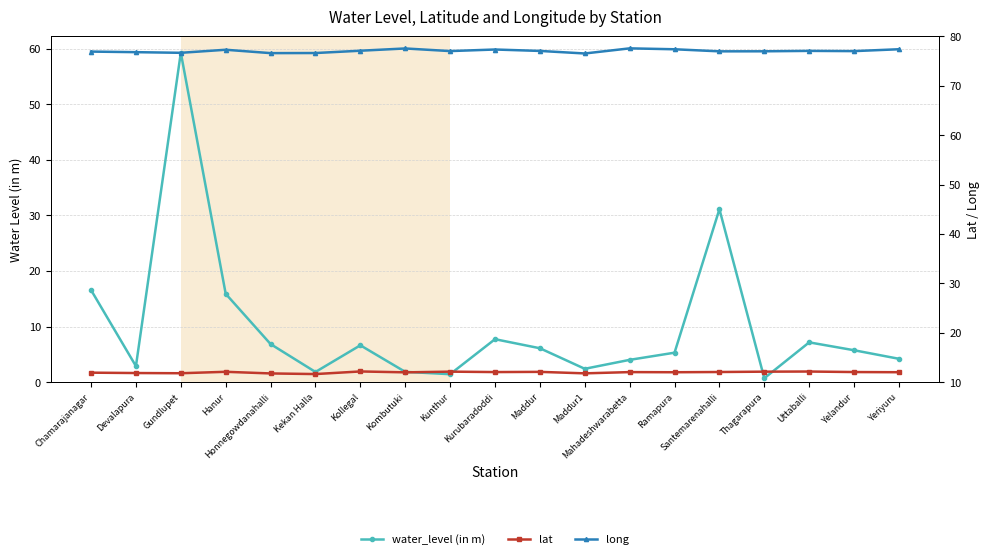

Reading left to right, what are all the values shown in this chart?

water_level (in m): Chamarajanagar=16.6	Devalapura=2.9	Gundlupet=59.3	Hanur=15.9	Honnegowdanahalli=6.8	Kekan Halla=1.8	Kollegal=6.6	Kombutuki=1.9	Kunthur=1.4	Kurubaradoddi=7.7	Maddur=6.1	Maddur1=2.4	Mahadeshwarabetta=4.0	Ramapura=5.3	Santemarenahalli=31.1	Thagarapura=0.7	Uttaballi=7.2	Yelandur=5.7	Yeriyuru=4.2
lat: Chamarajanagar=11.9	Devalapura=11.8	Gundlupet=11.8	Hanur=12.1	Honnegowdanahalli=11.8	Kekan Halla=11.6	Kollegal=12.2	Kombutuki=12.0	Kunthur=12.1	Kurubaradoddi=12.0	Maddur=12.1	Maddur1=11.8	Mahadeshwarabetta=12.0	Ramapura=12.0	Santemarenahalli=12.1	Thagarapura=12.1	Uttaballi=12.1	Yelandur=12.0	Yeriyuru=12.0
long: Chamarajanagar=76.9	Devalapura=76.8	Gundlupet=76.7	Hanur=77.3	Honnegowdanahalli=76.6	Kekan Halla=76.6	Kollegal=77.1	Kombutuki=77.6	Kunthur=77.0	Kurubaradoddi=77.4	Maddur=77.1	Maddur1=76.5	Mahadeshwarabetta=77.6	Ramapura=77.4	Santemarenahalli=77.0	Thagarapura=77.0	Uttaballi=77.1	Yelandur=77.0	Yeriyuru=77.4